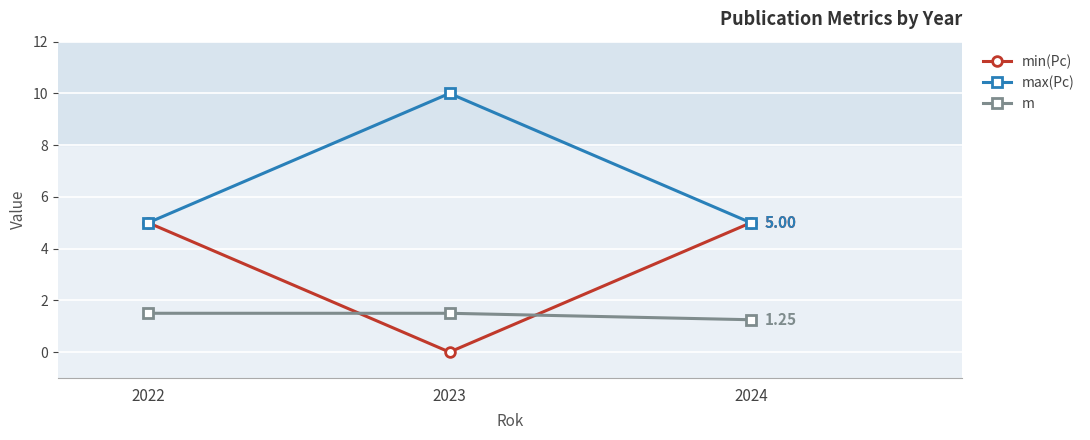

Is the value of m at 2022 greater than the value of min(Pc) at 2022?

No